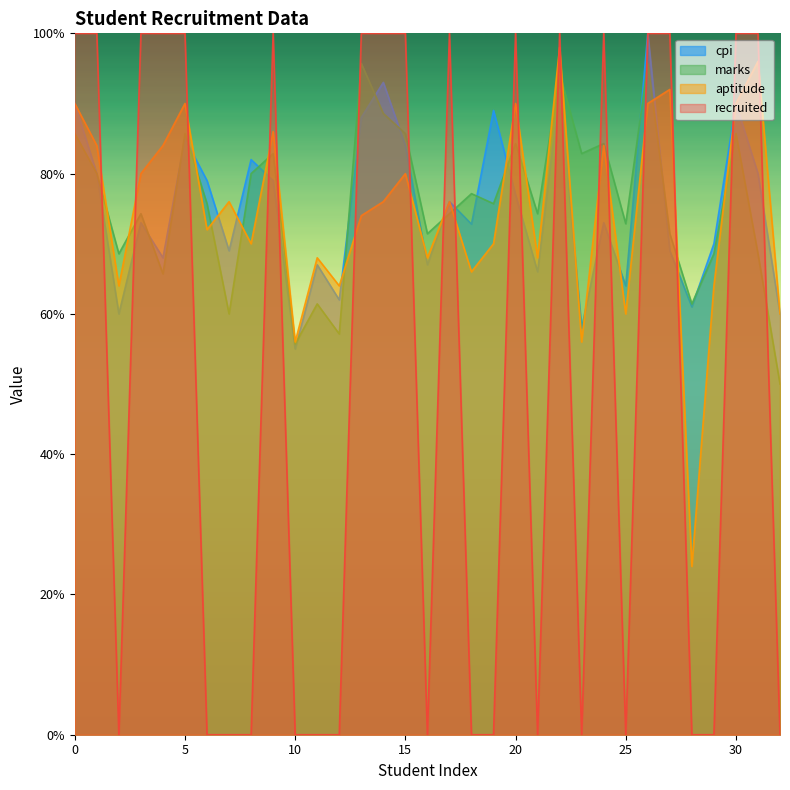

Reading left to right, extract all data points from this chart.

cpi: 90.0	80.0	60.0	73.0	68.0	85.0	79.0	69.0	82.0	79.0	55.0	67.0	62.0	88.0	93.0	84.0	67.0	76.0	72.8	89.0	77.0	66.0	92.0	58.0	73.0	64.0	100.0	69.0	61.0	70.0	90.0	80.0	60.0
marks: 85.7	80.0	68.6	74.3	65.7	85.7	75.7	60.0	80.0	82.9	55.7	61.4	57.1	95.7	88.6	85.7	71.4	74.3	77.1	75.7	84.3	74.3	94.3	82.9	84.3	72.9	95.7	71.4	61.4	68.6	85.7	68.6	50.0
aptitude: 90.0	84.0	64.0	80.0	84.0	90.0	72.0	76.0	70.0	86.0	56.0	68.0	64.0	74.0	76.0	80.0	68.0	76.0	66.0	70.0	90.0	68.0	98.0	56.0	84.0	60.0	90.0	92.0	24.0	64.0	90.0	96.0	60.0
recruited: 100.0	100.0	0.0	100.0	100.0	100.0	0.0	0.0	0.0	100.0	0.0	0.0	0.0	100.0	100.0	100.0	0.0	100.0	0.0	0.0	100.0	0.0	100.0	0.0	100.0	0.0	100.0	100.0	0.0	0.0	100.0	100.0	0.0